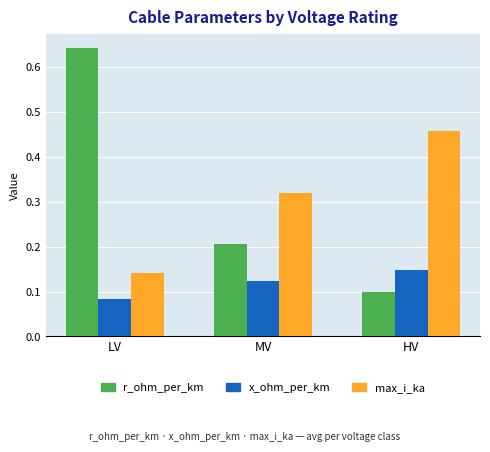

At which label does max_i_ka reach its peak?

HV